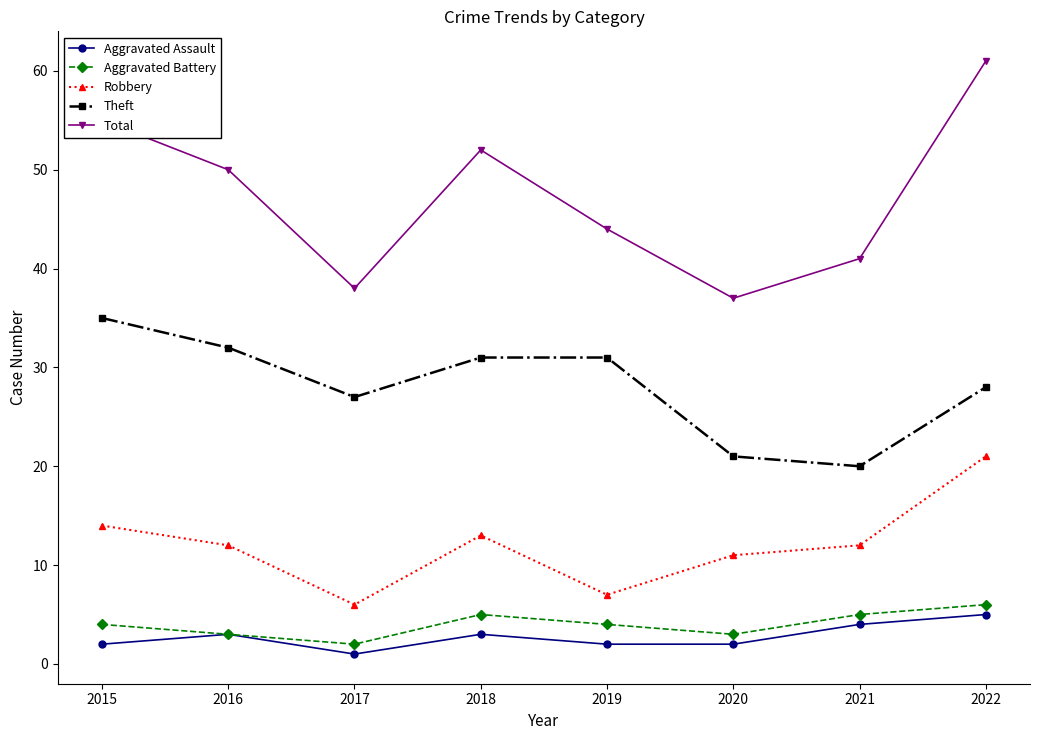

At which label does Theft reach its minimum?

2021